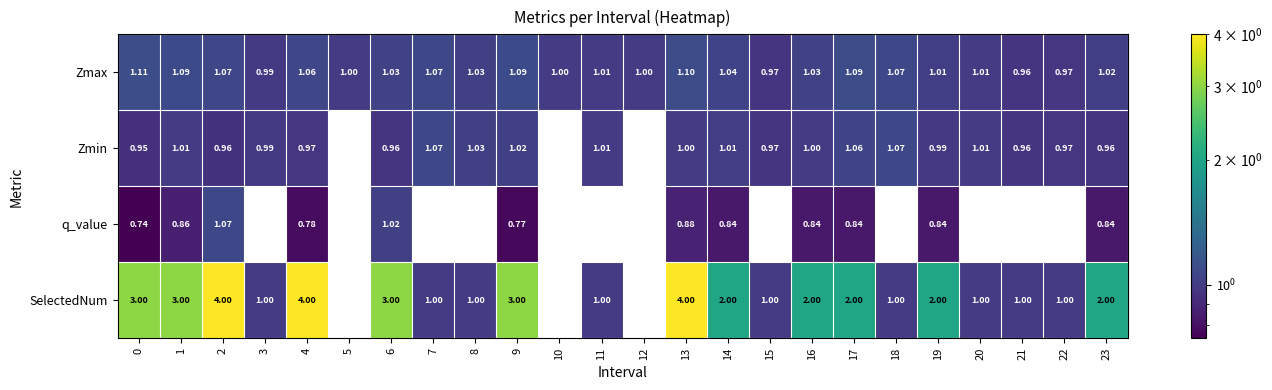

Which series changed the most between 0 and 2?

SelectedNum